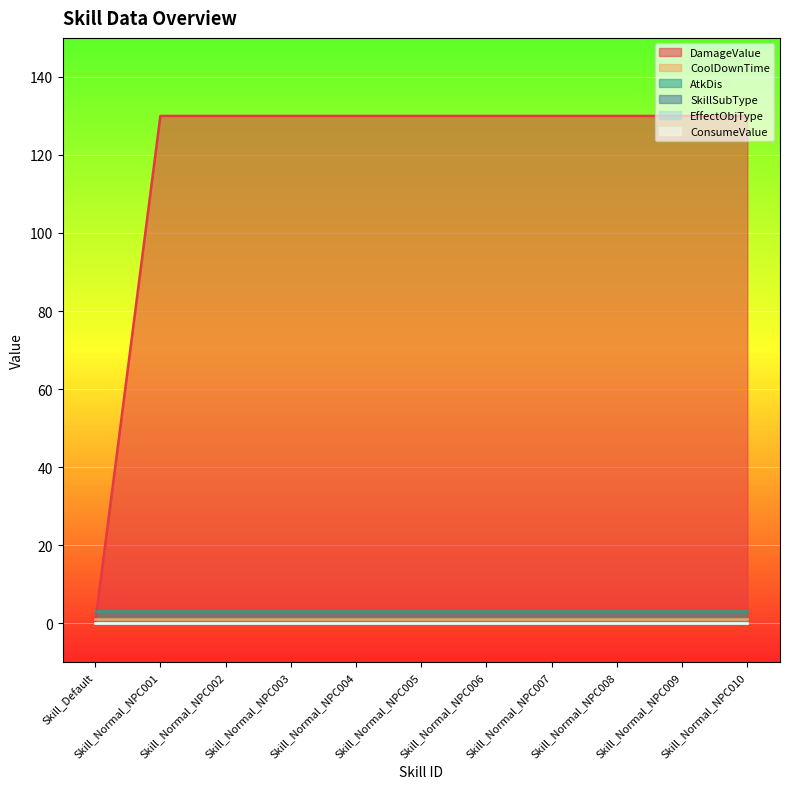

At which label does AtkDis reach its minimum?

Skill_Default